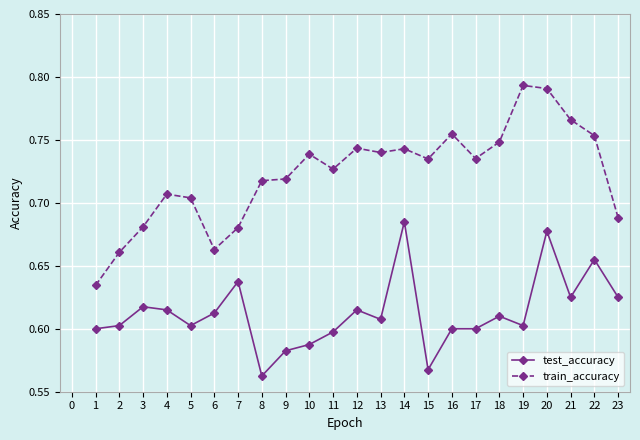

Which series changed the most between 1 and 15?

train_accuracy